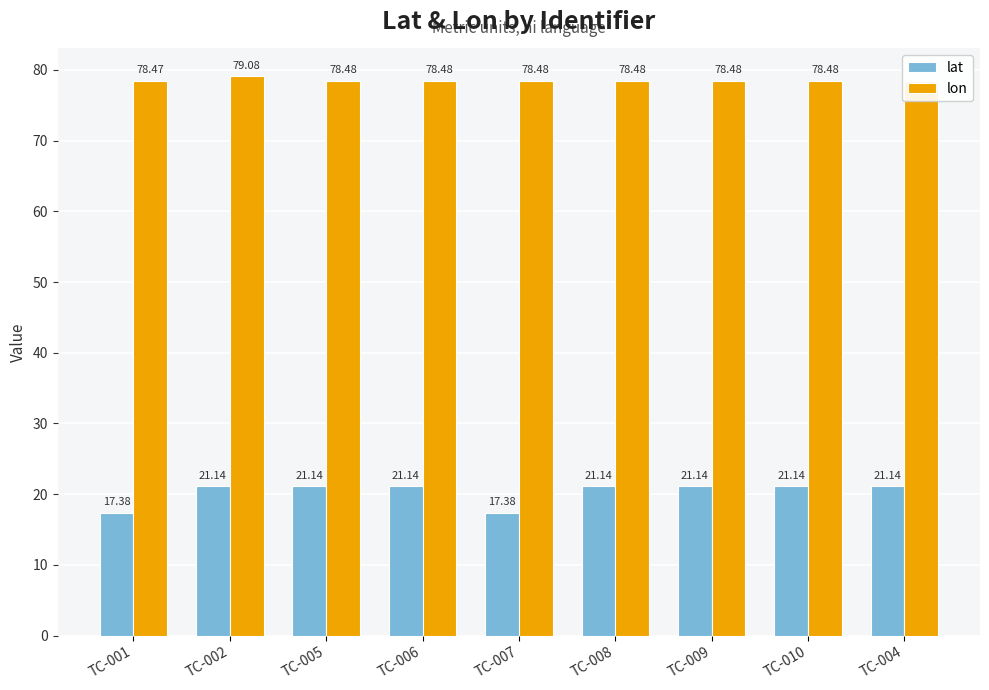

The value of lat at TC-005 is 36.1. True or false?

False